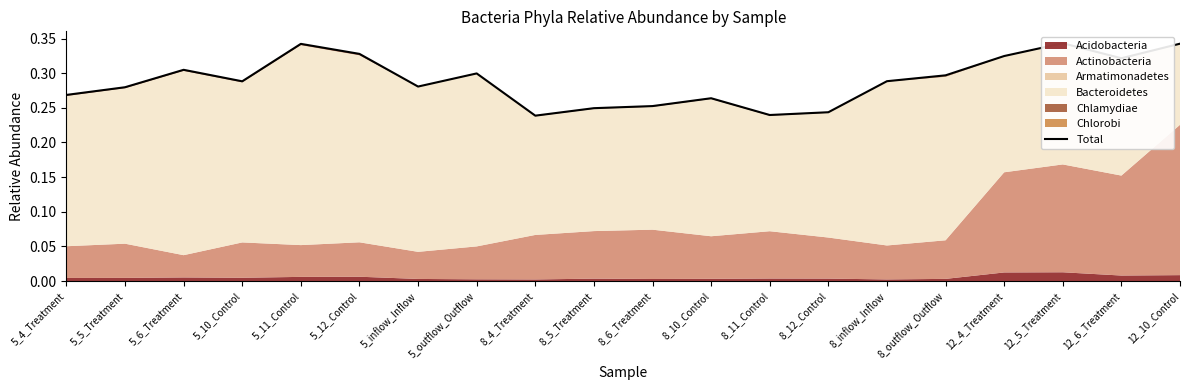

The value at 8_5_Treatment is 0.1. True or false?

False